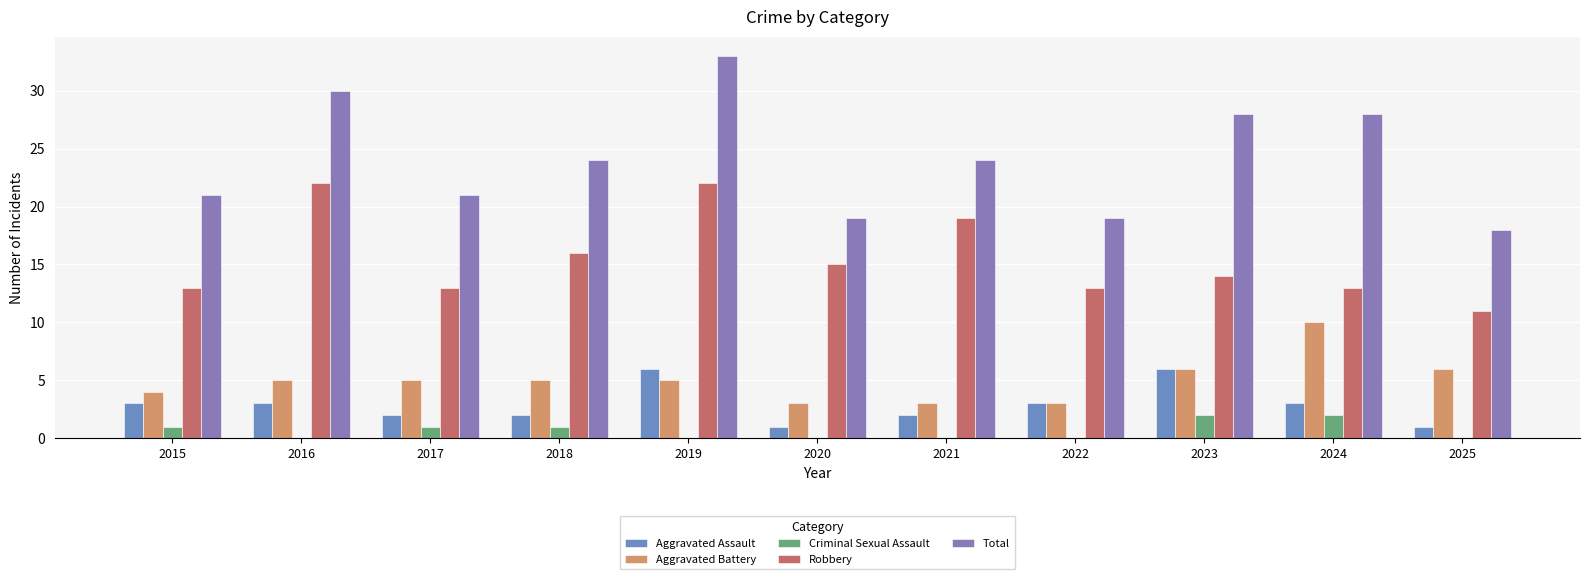

What is the value of the Aggravated Assault bar at the 10th from the left?

3